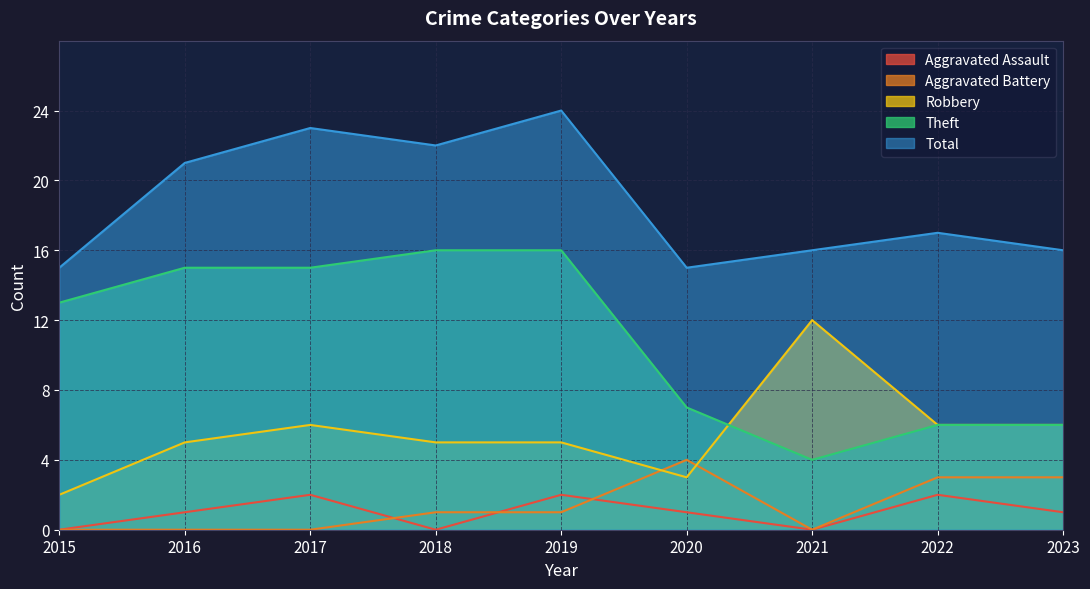

In Total, how many points are lower than both neighbors (excluding endpoints)?

2